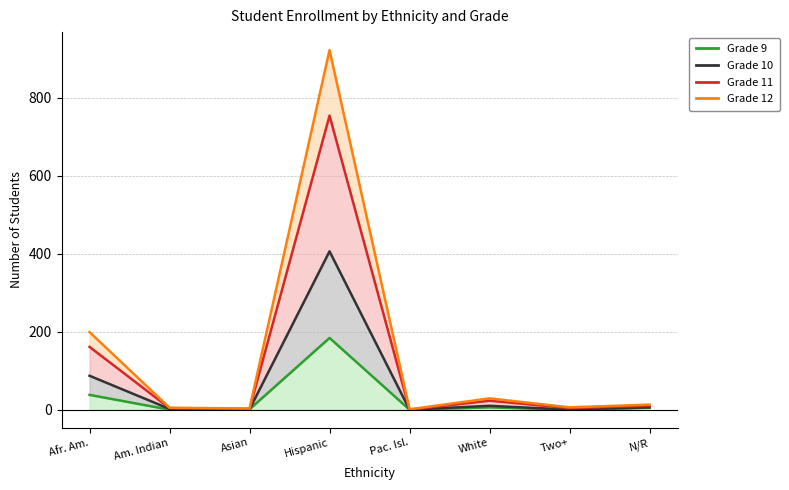

How many series are shown in this chart?

4